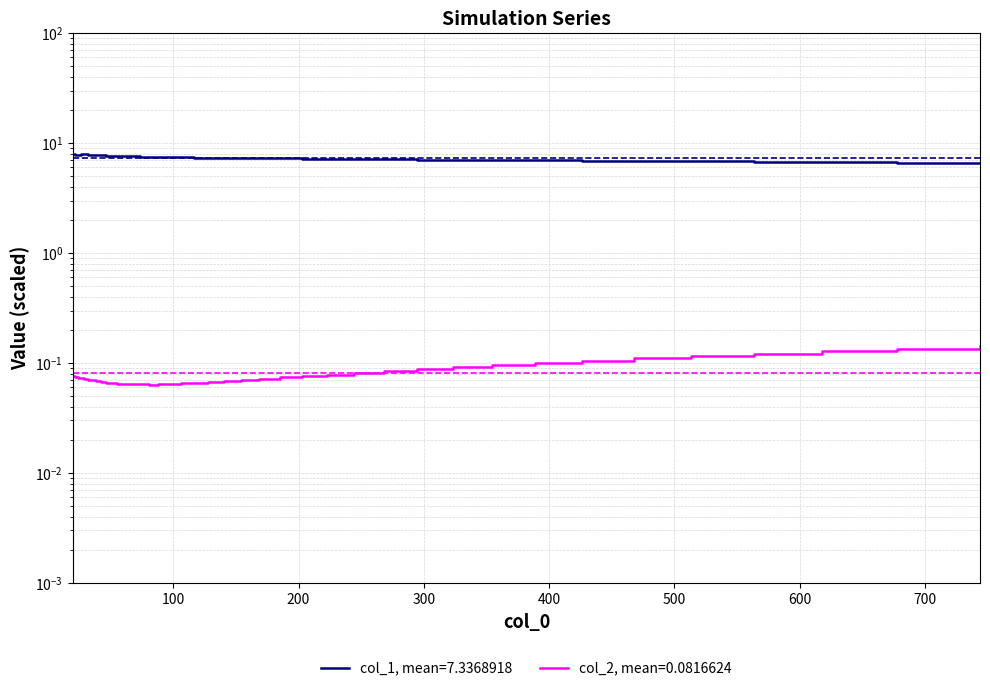

True or false: col_1 and col_2 intersect in this chart.

False